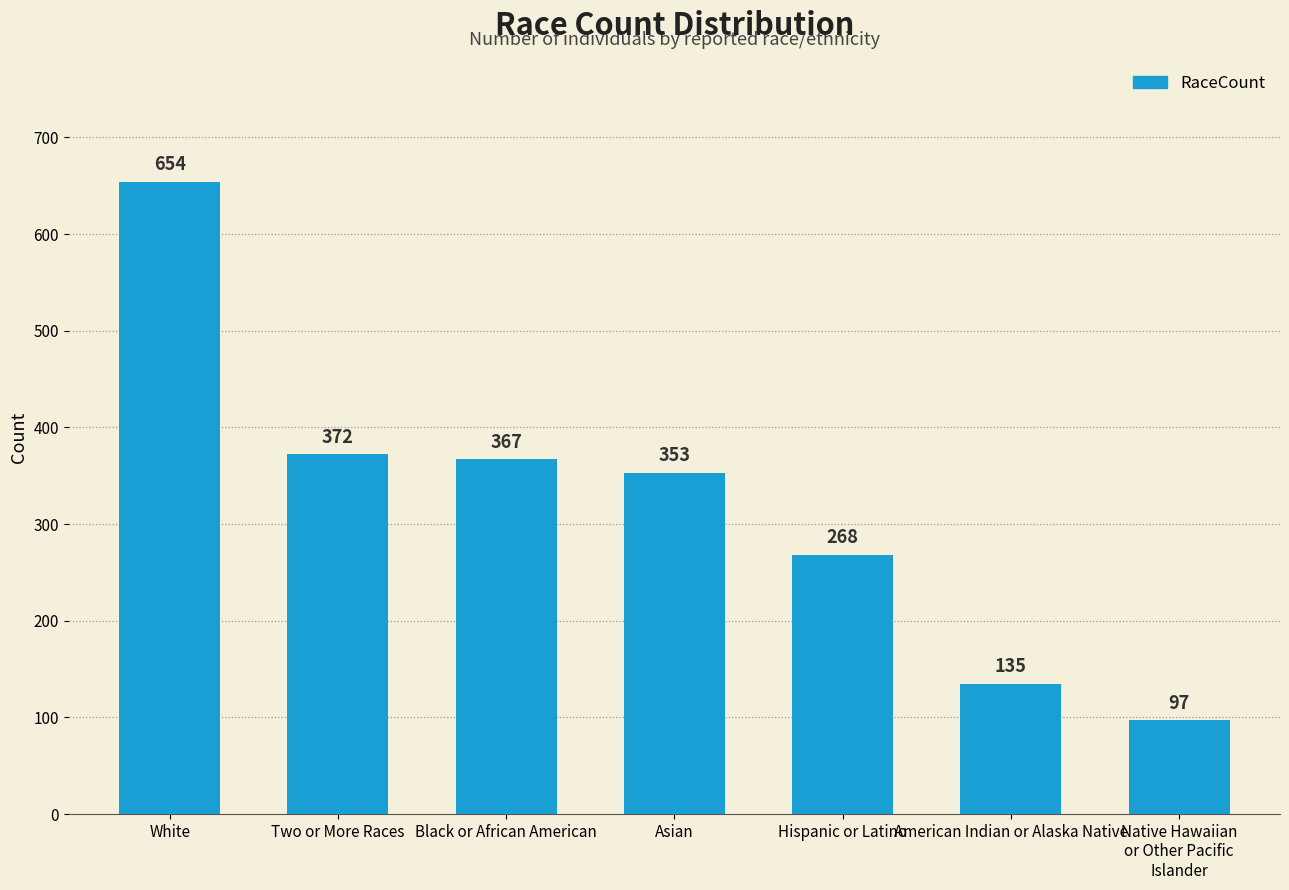

What is the ratio of the value at Asian to the value at Native Hawaiian
or Other Pacific
Islander?

3.6